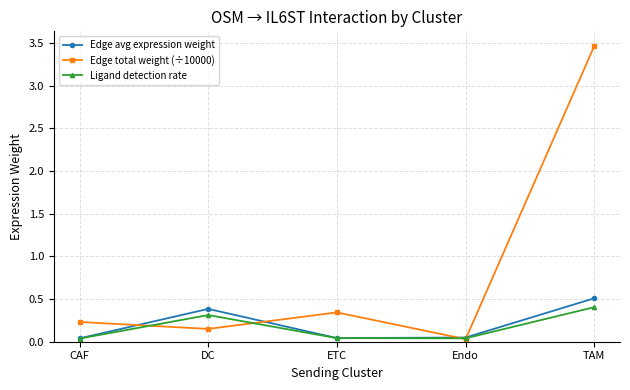

At which label does Ligand detection rate reach its peak?

TAM